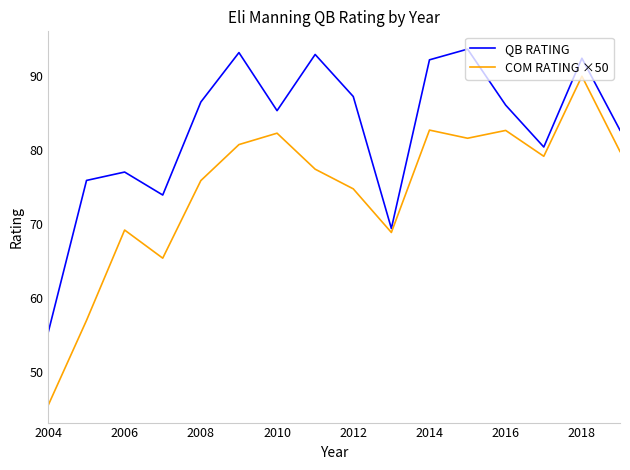

Which series has the largest range (max minus min)?

COM RATING ×50